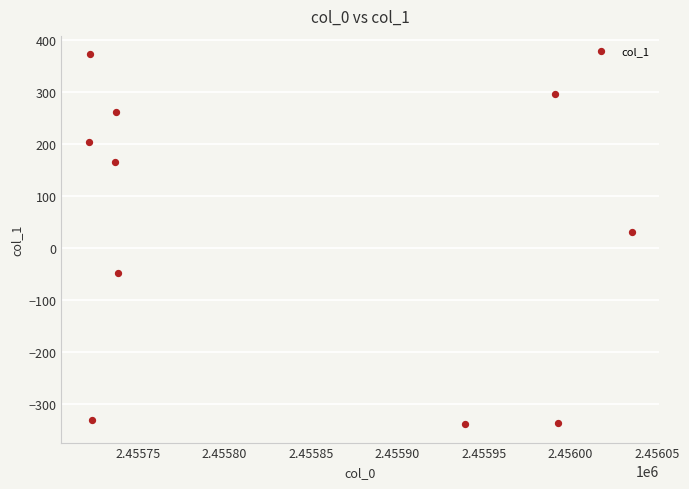

What is the average Y value?

27.8